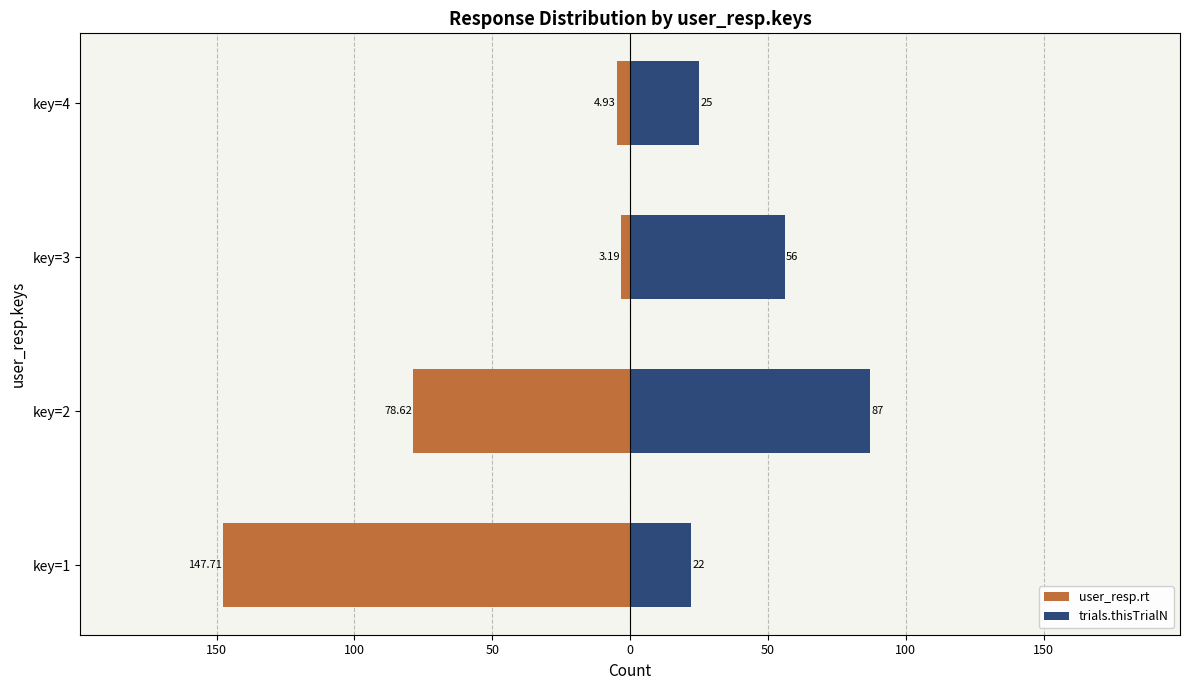

Which series has the largest range (max minus min)?

user_resp.rt